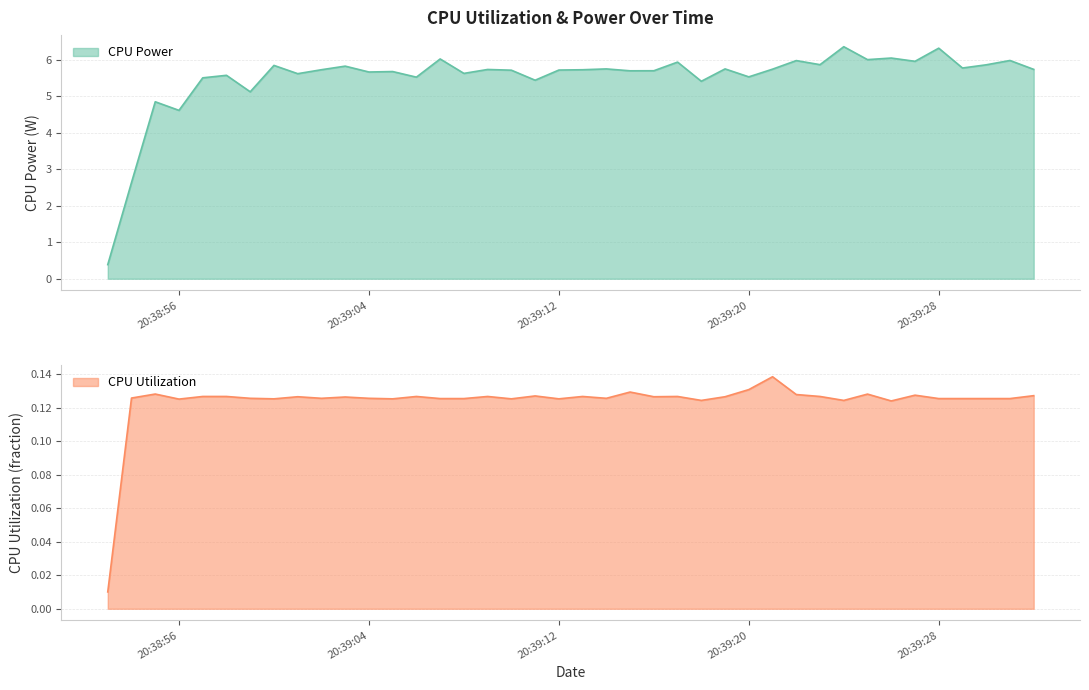

What is the sum of the CPU Utilization values at 2025-03-24 20:39:14 and 2025-03-24 20:38:54?

0.3